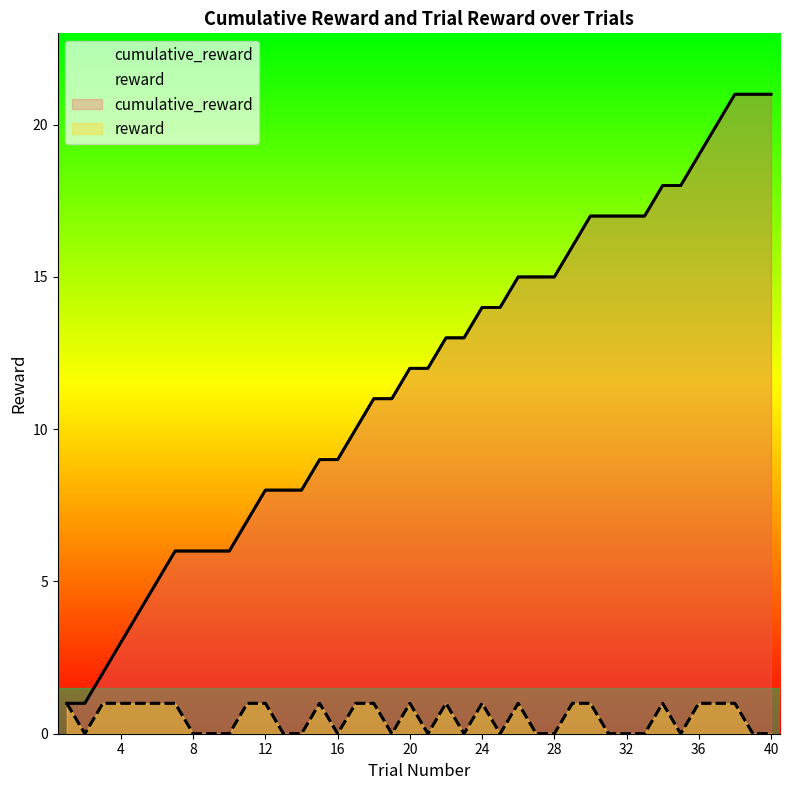

Is the value of reward at 20 greater than the value of cumulative_reward at 19?

No